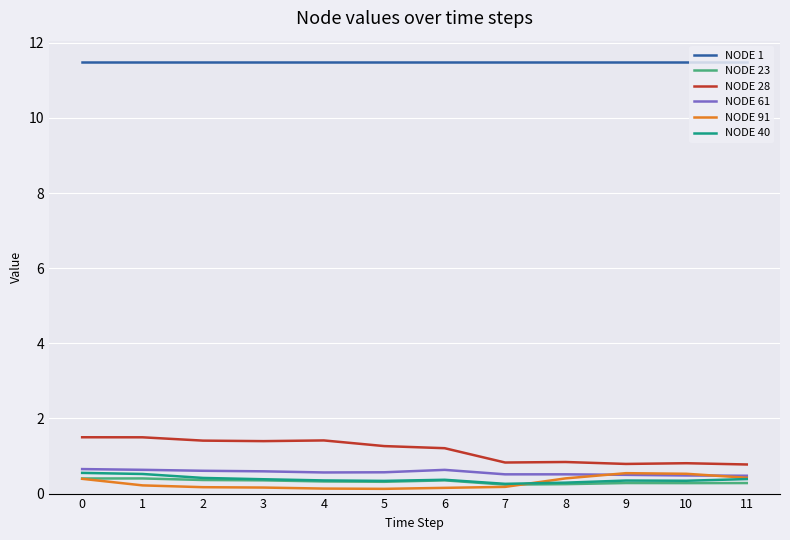

How many lines are shown in the chart?

6